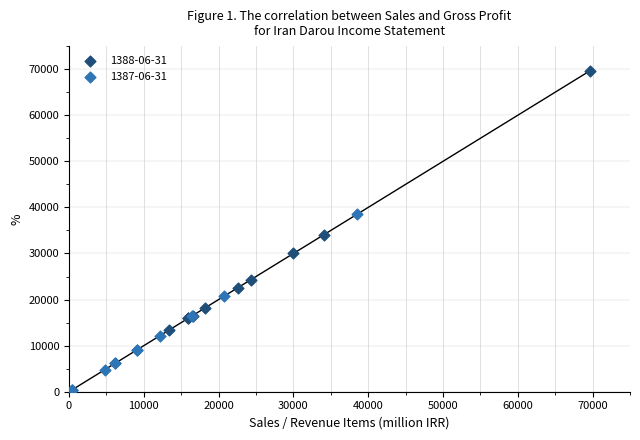

Which series has the largest Y range (max minus min)?

1388-06-31